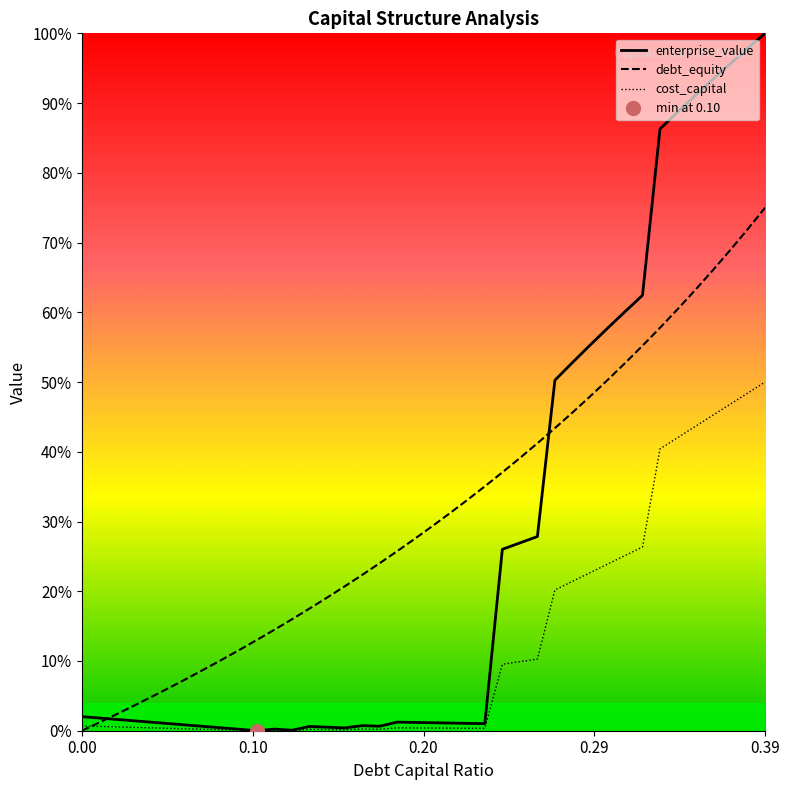

How many interior local valleys does the enterprise_value series have?

5